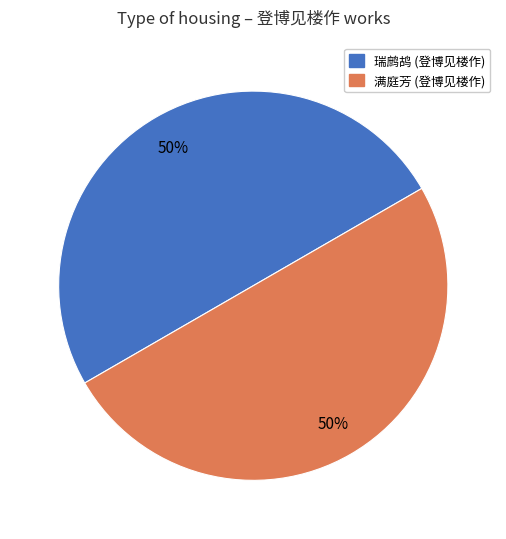

To the nearest percent, what is the average slice percentage?

50%